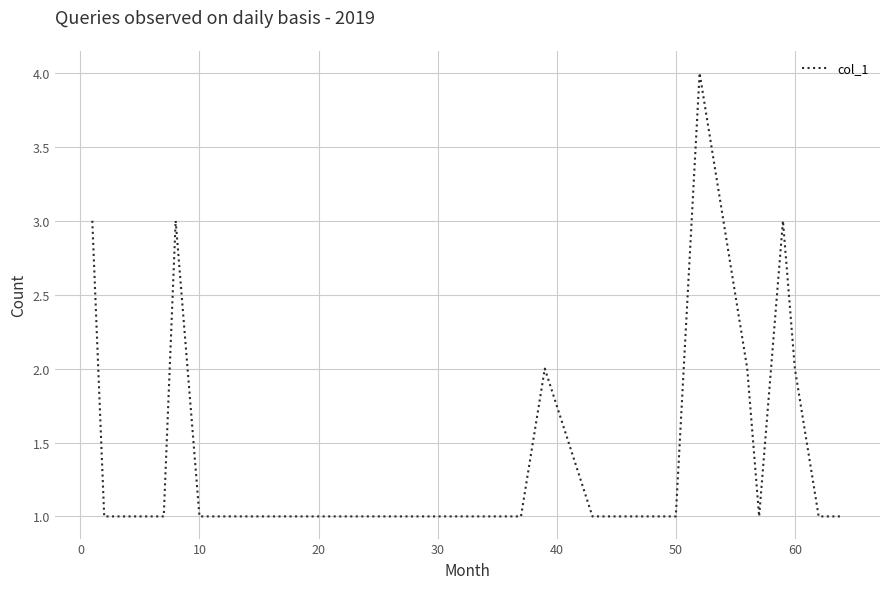

What is the difference between the maximum and minimum values?

3